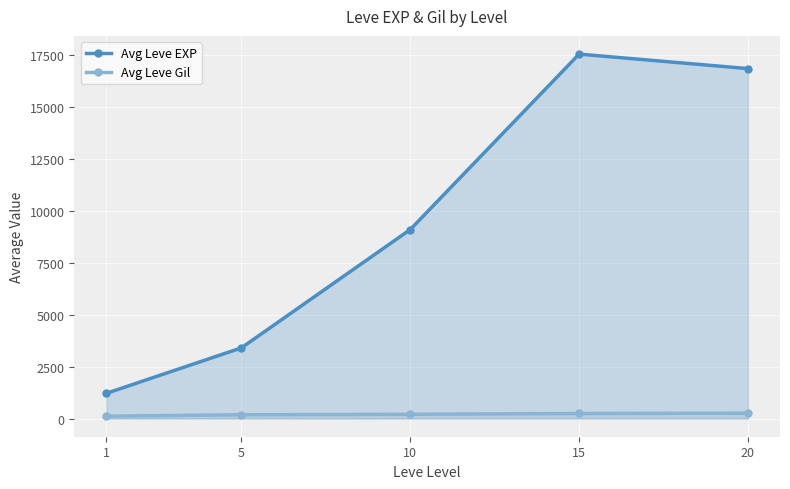

Which series has the widest spread of values?

Avg Leve EXP